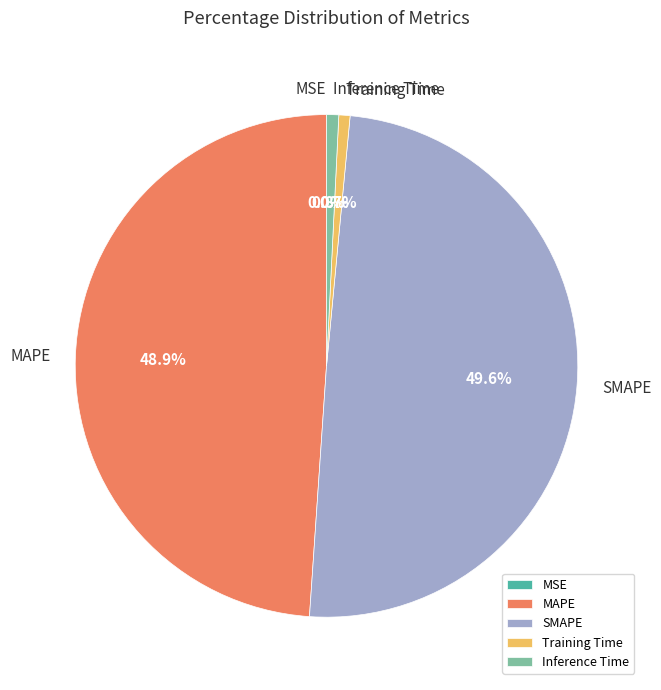

What percentage is the SMAPE slice, to the nearest percent?

50%